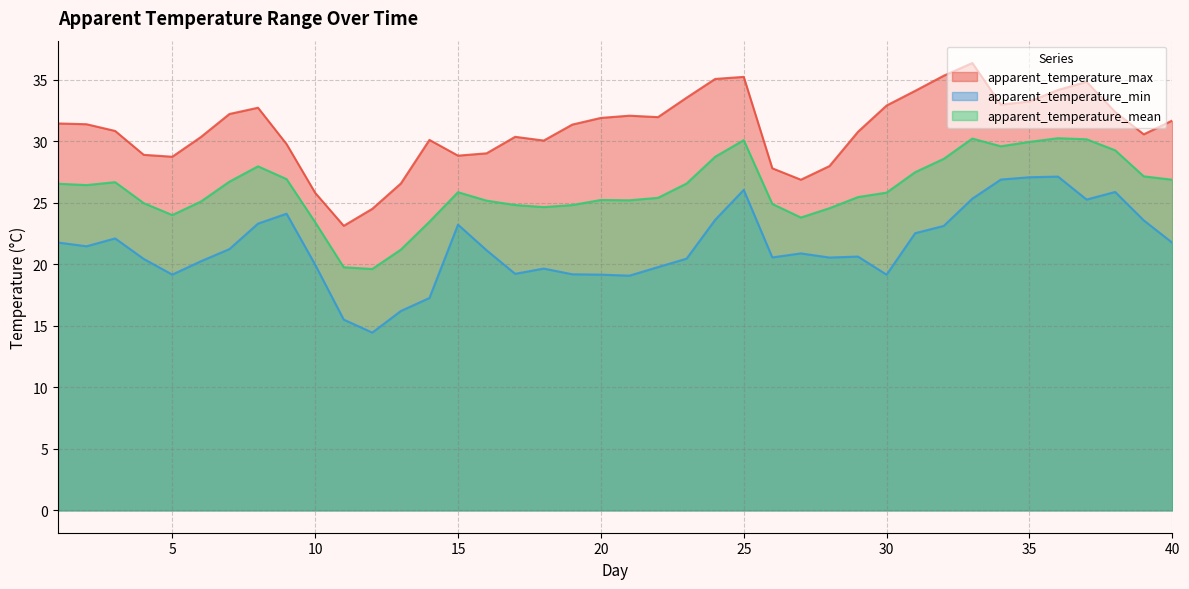

What is the sum of the apparent_temperature_max values at 35 and 36?

67.4